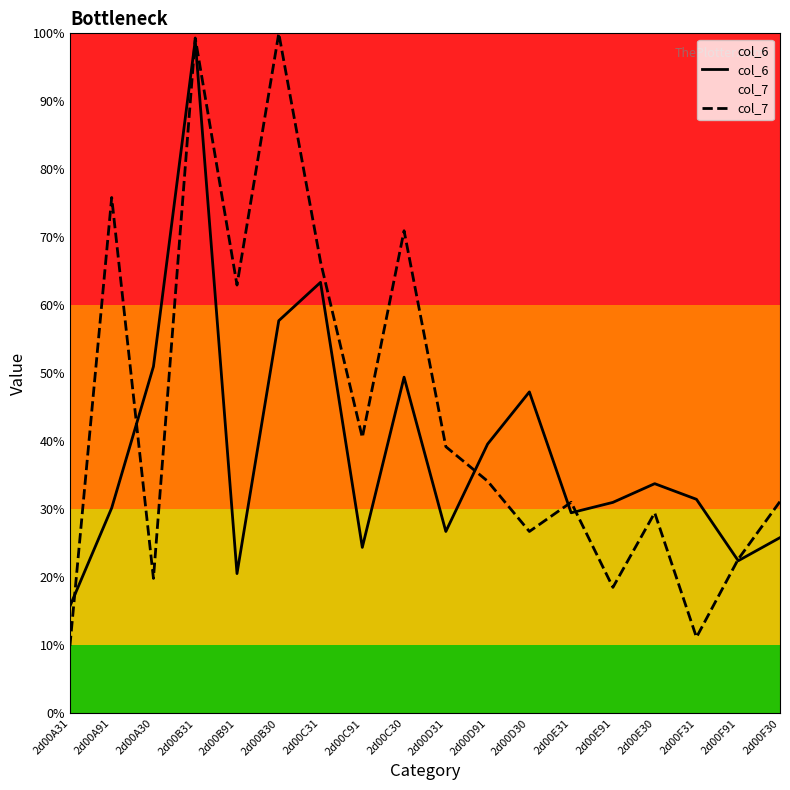

What is the difference between the col_6 values at 2d00C30 and 2d00C31?

13.9